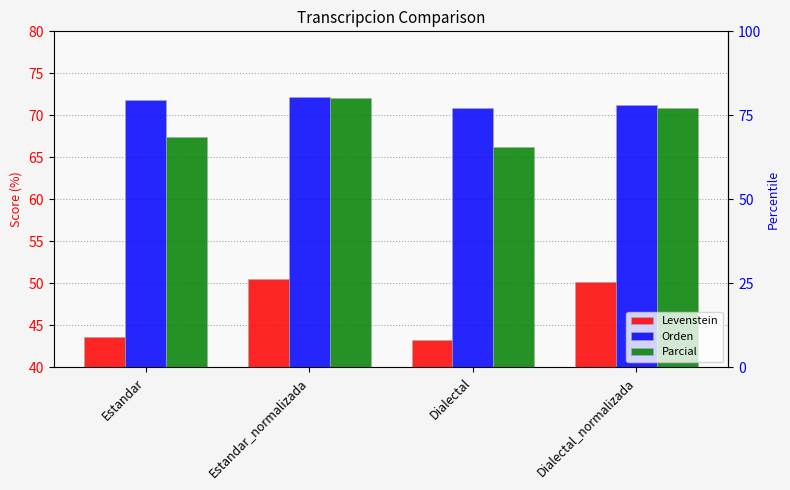

What is the maximum value shown in the chart?

72.1